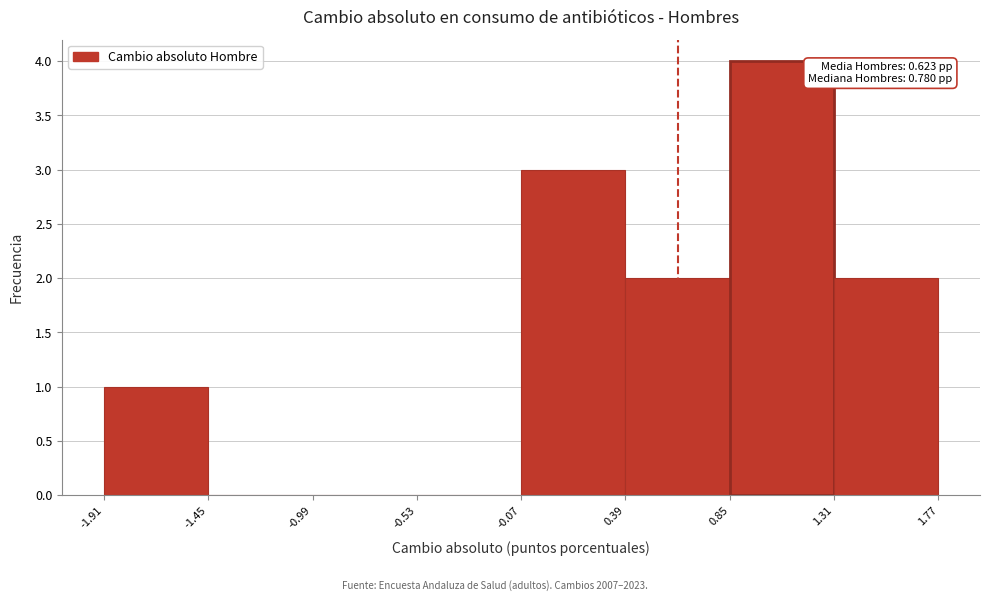

Over which range of the x-axis is the bar tallest?

0.85 to 1.31